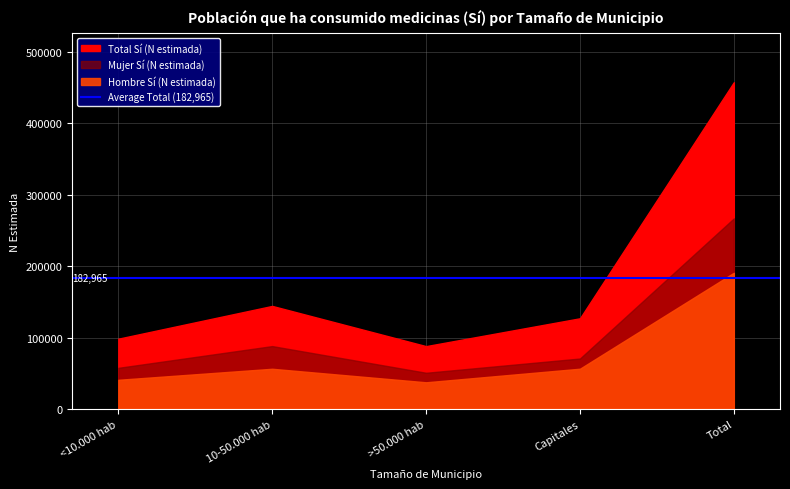

What value does the Mujer Sí (N estimada) series have at 10-50.000 hab?

87992